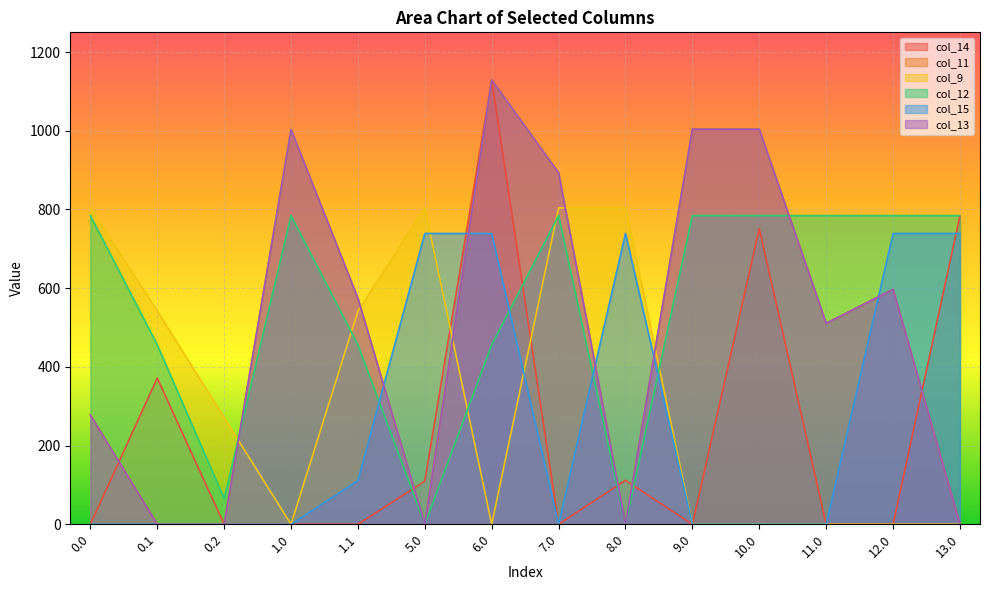

What is the difference between the maximum and minimum values in the col_13 series?

1129.0